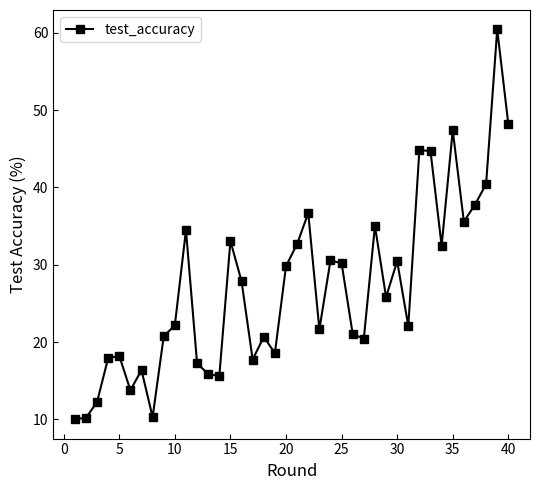

What is the average value?

27.0